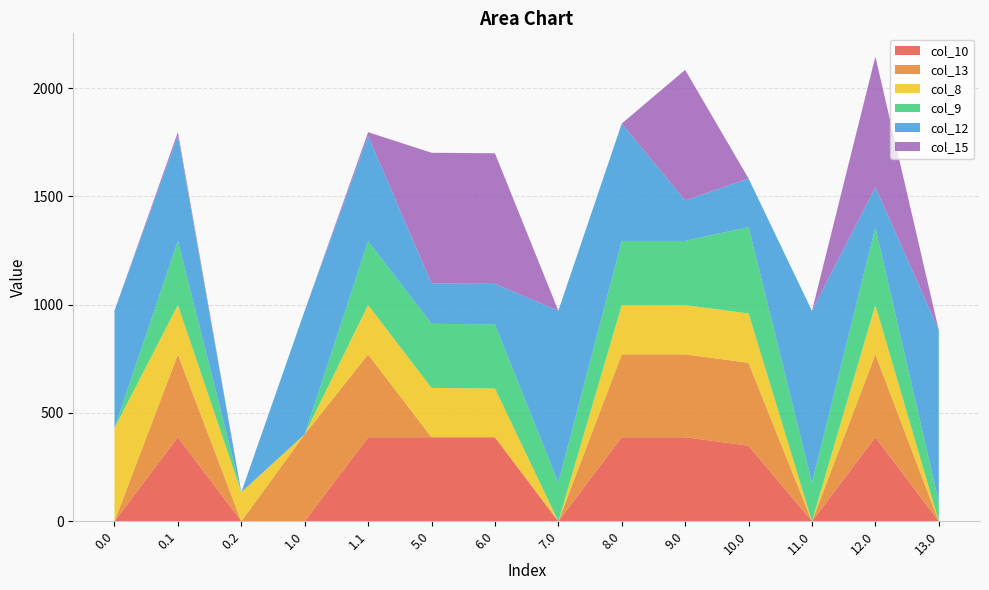

Reading left to right, extract all data points from this chart.

col_10: 0.0	388.1	0.0	0.0	388.1	388.1	388.1	0.0	388.1	388.1	349.1	0.0	388.1	0.0
col_13: 0.0	382.7	0.0	401.9	382.7	0.0	0.0	0.0	382.7	382.7	382.7	0.0	382.7	0.0
col_8: 430.3	227.5	134.2	0.0	227.5	227.5	225.1	0.0	227.5	227.5	227.5	0.0	227.5	0.0
col_9: 0.0	295.9	0.0	0.0	295.3	295.9	295.9	179.4	295.9	295.9	398.9	178.5	357.2	89.2
col_12: 541.8	485.4	0.0	570.2	485.4	186.7	186.7	792.7	541.8	186.7	224.2	792.7	186.7	792.7
col_15: 0.0	17.3	0.0	0.0	17.3	603.0	603.0	0.0	0.0	603.0	0.0	0.0	603.0	0.0